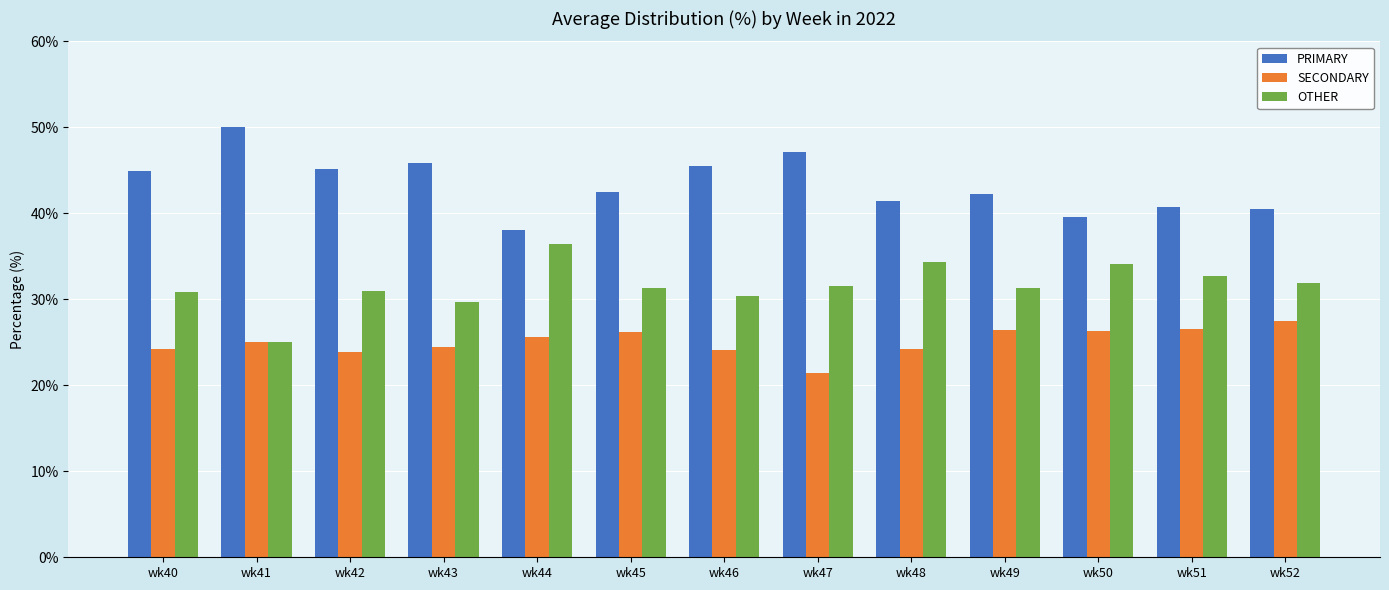

What is the difference between the highest and lowest values at wk48?

17.2